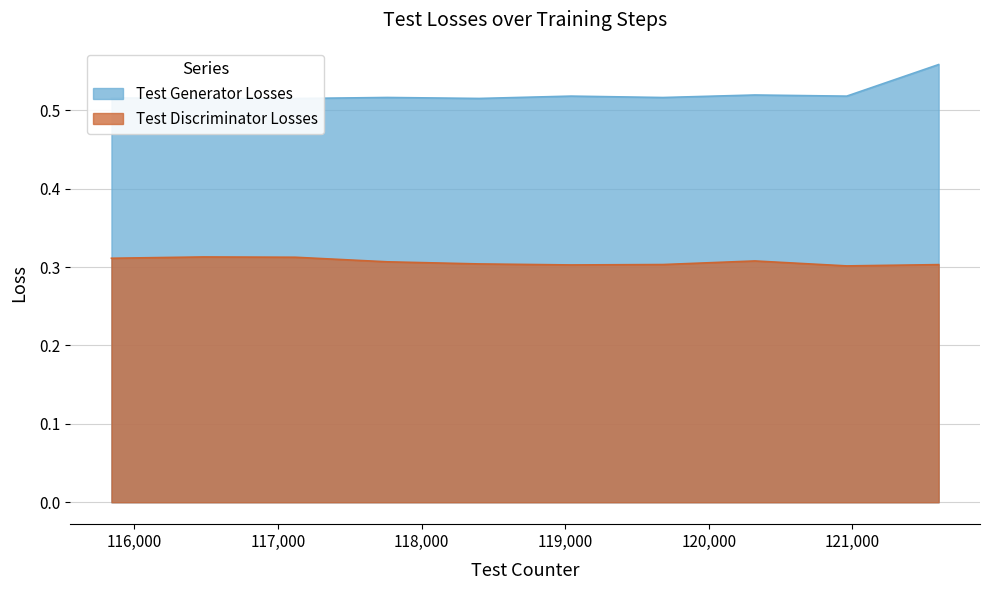

True or false: Test Generator Losses and Test Discriminator Losses cross at least once.

False